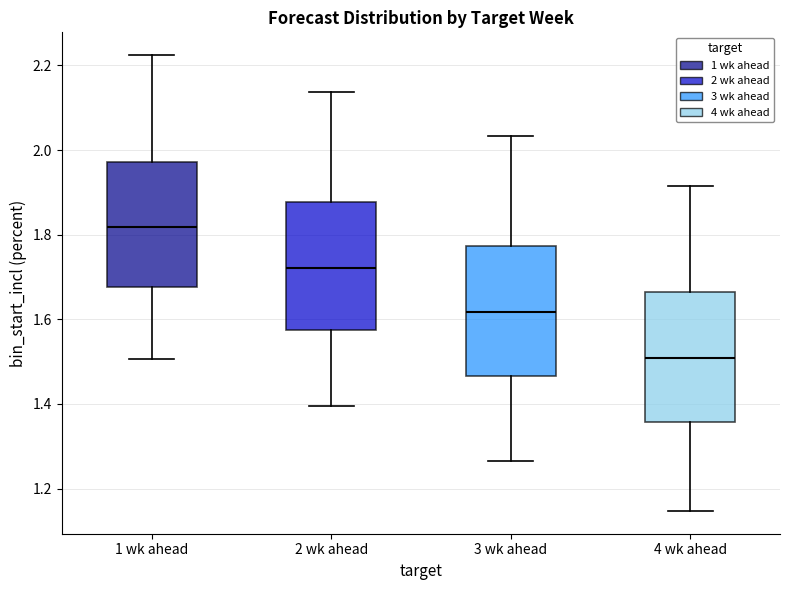

Reading left to right, read every box against the y-axis: the position of its median line, the range the box covers, and the ends of its whiskers. The values are not printed on the chart, so give them approximately, as read against the axis.

1 wk ahead: median 1.82, box 1.68 to 1.98, whiskers 1.50 to 2.22
2 wk ahead: median 1.72, box 1.58 to 1.88, whiskers 1.40 to 2.14
3 wk ahead: median 1.62, box 1.46 to 1.78, whiskers 1.26 to 2.04
4 wk ahead: median 1.50, box 1.36 to 1.66, whiskers 1.14 to 1.92